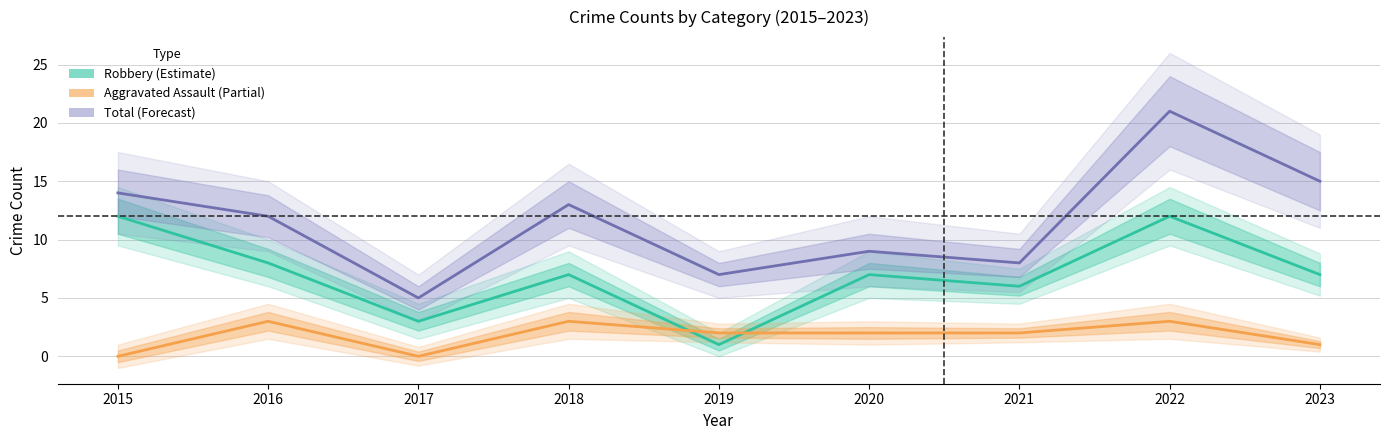

True or false: Robbery (Estimate) and Total (Forecast) intersect in this chart.

False